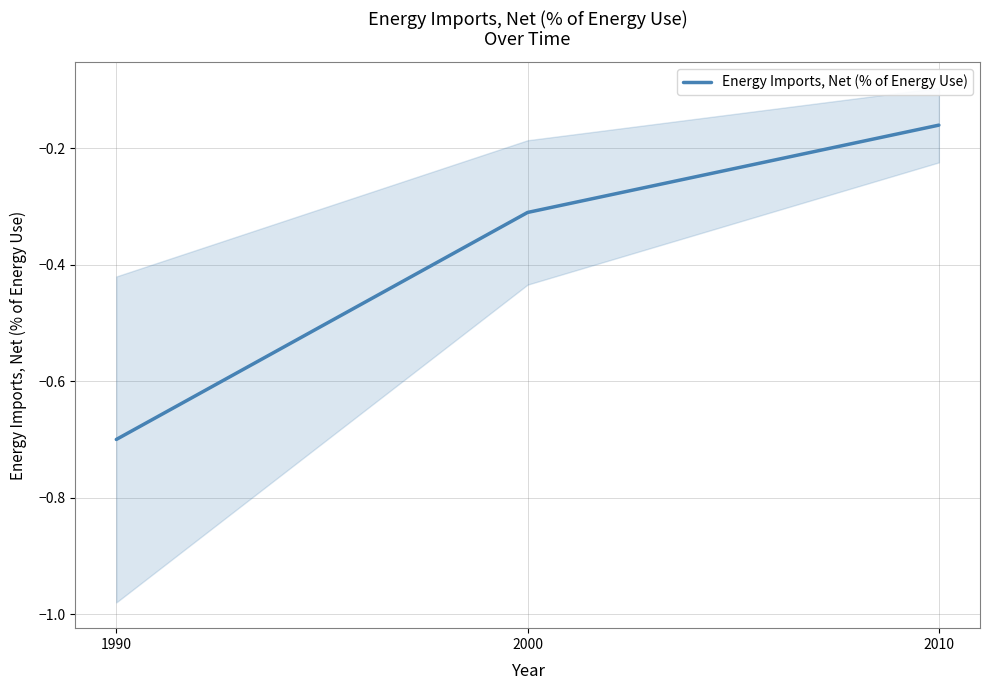

What is the change in value from 1990 to 2000?

+0.4